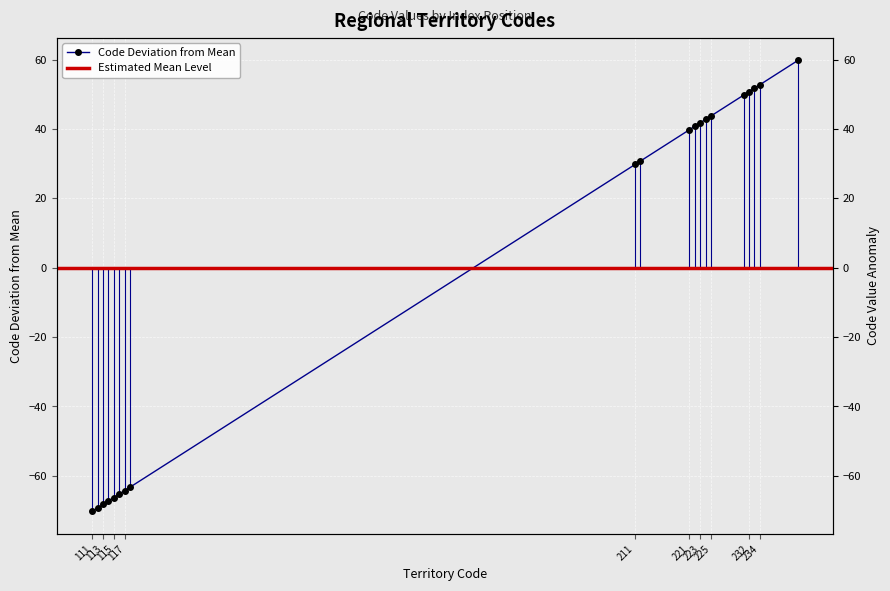

Which has a higher value, 223 or 225?

225